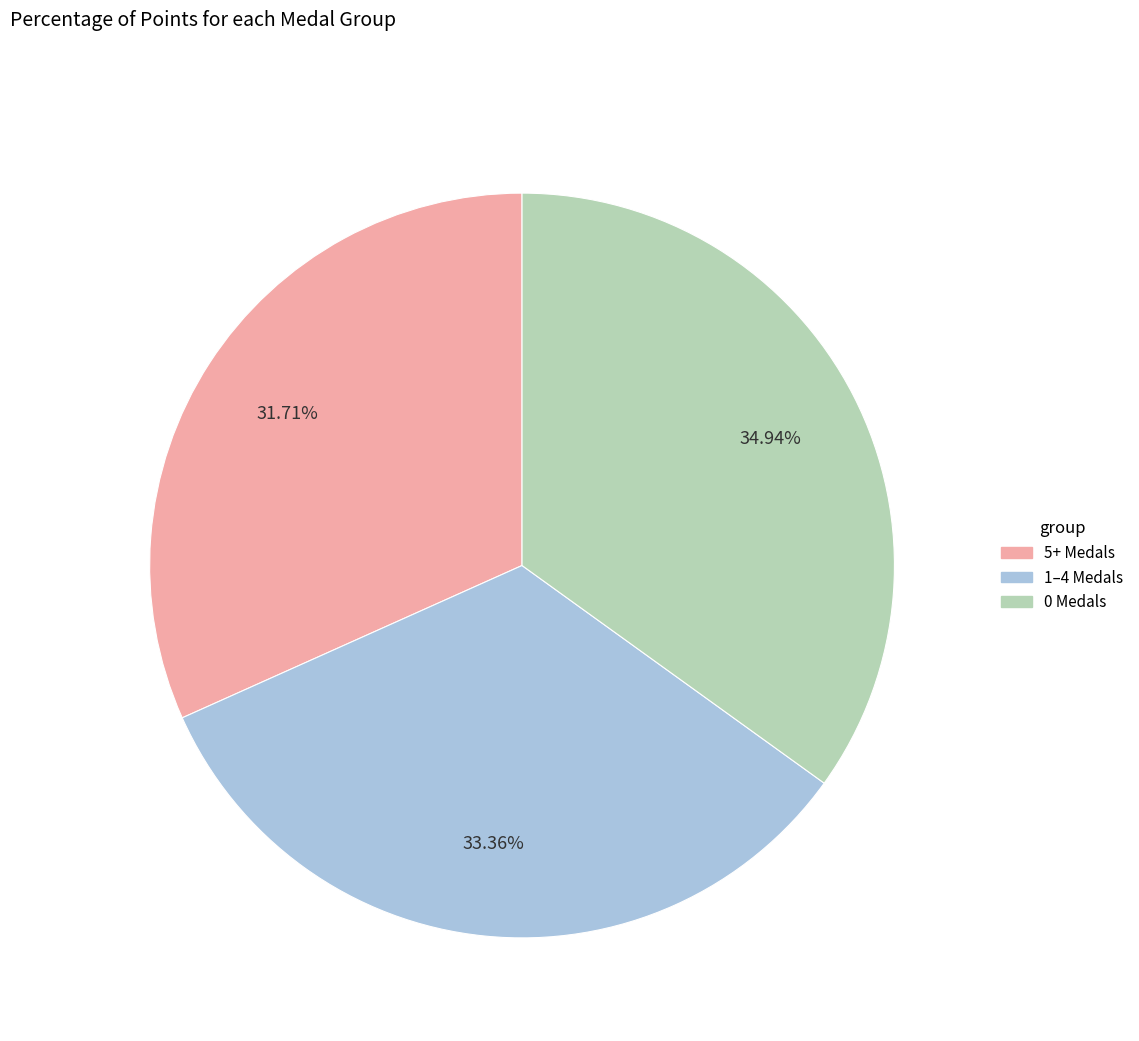

How many slices are in this pie chart?

3